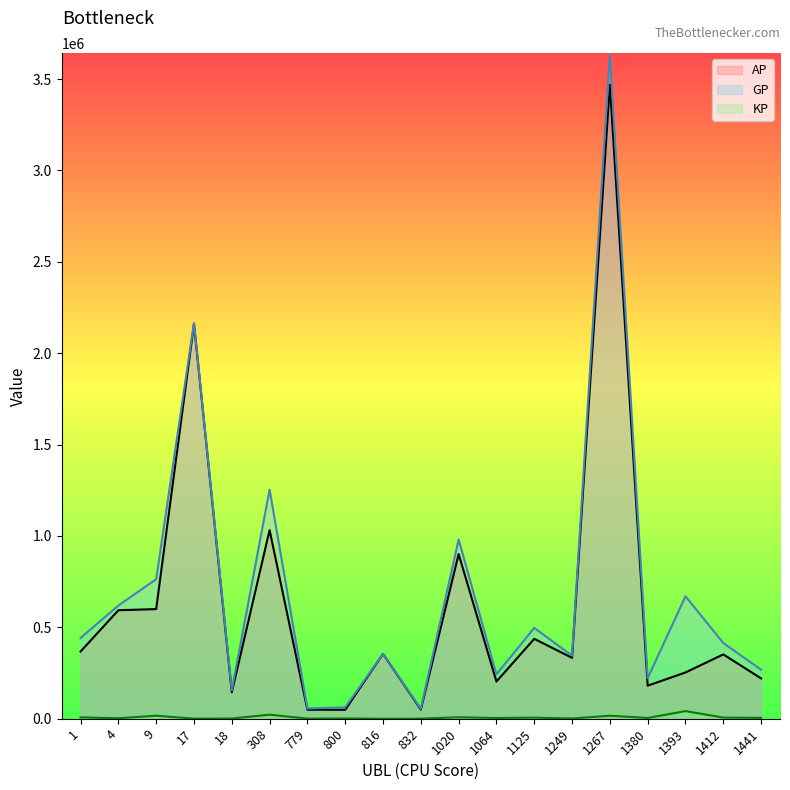

True or false: KP and GP cross at least once.

False